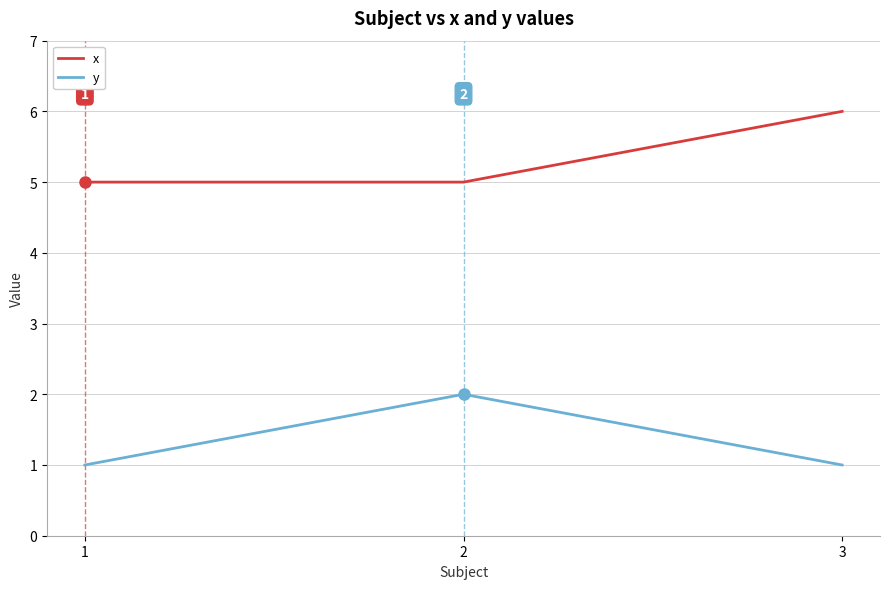

Which series has the largest total across all categories?

x